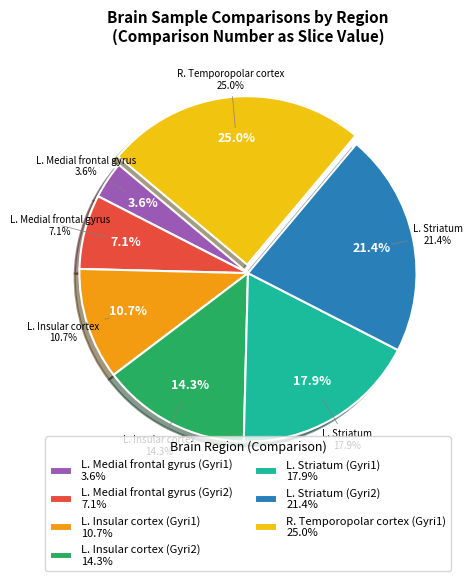

To the nearest percent, what is the difference between the largest and smallest slice percentages?

21%